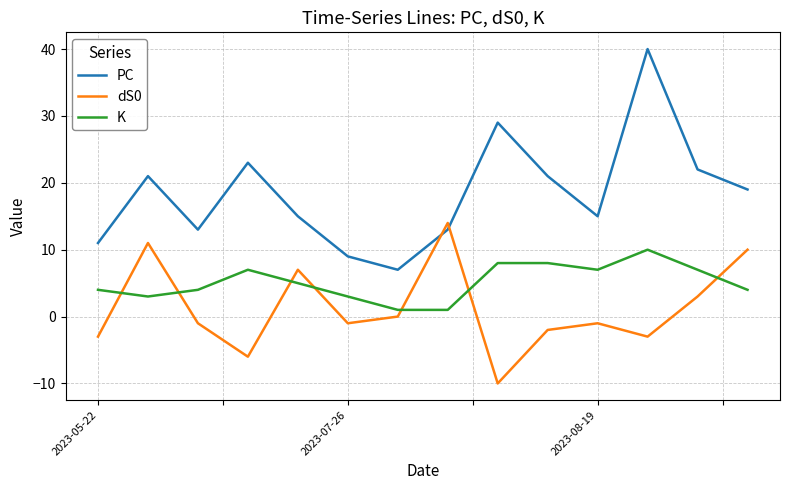

List the series in order of their overall mean, highest first.

PC, K, dS0